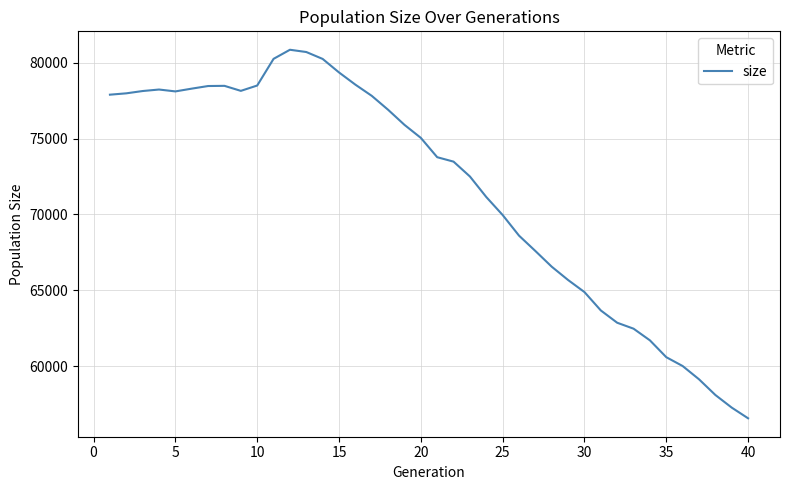

What is the minimum value shown in the chart?

56552